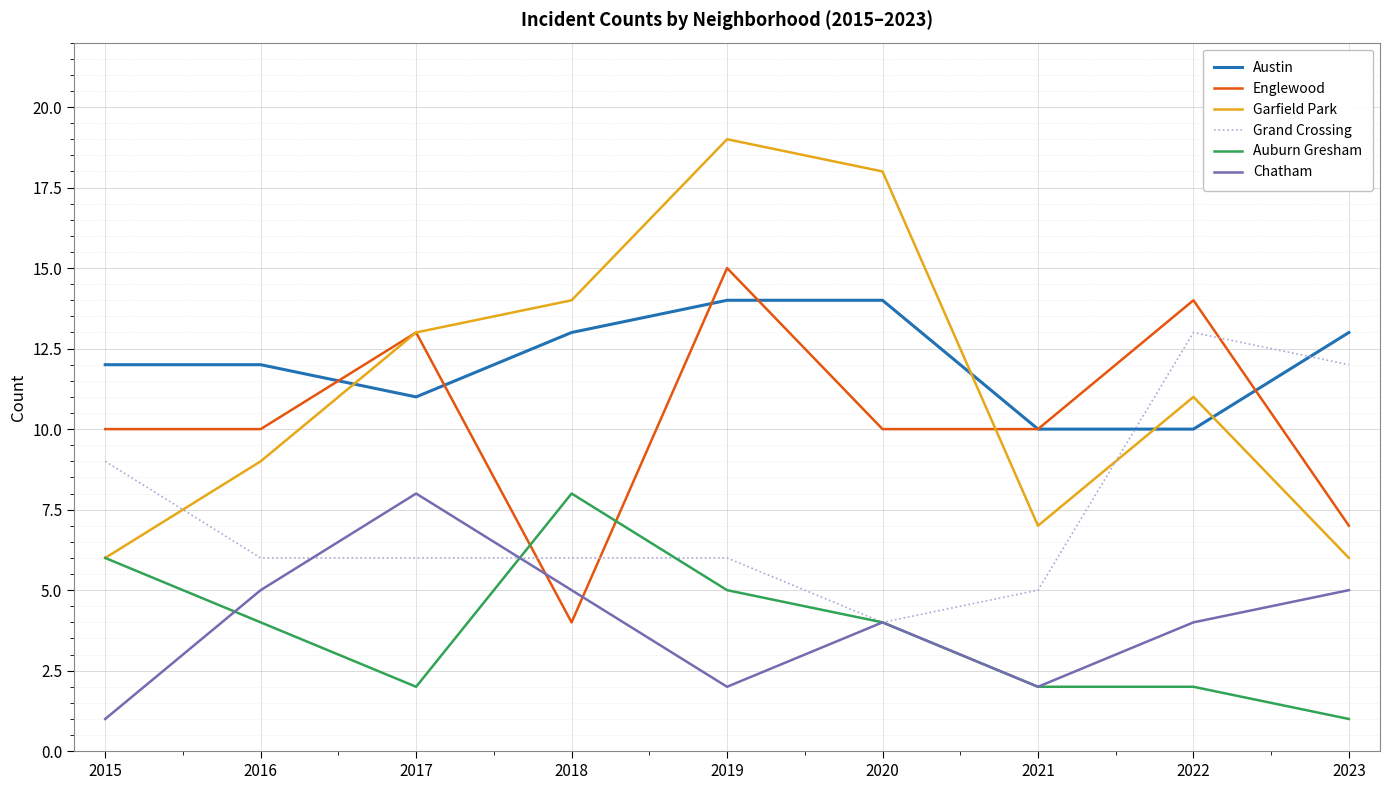

What is the minimum value shown in the chart?

1